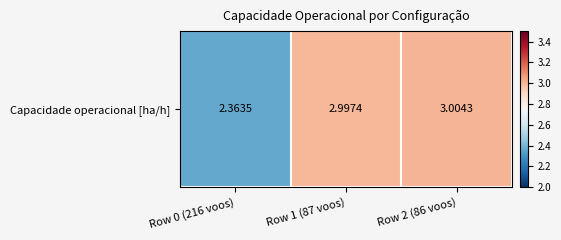

Reading right to left, list all the values displayed in this chart.

3.0	3.0	2.4